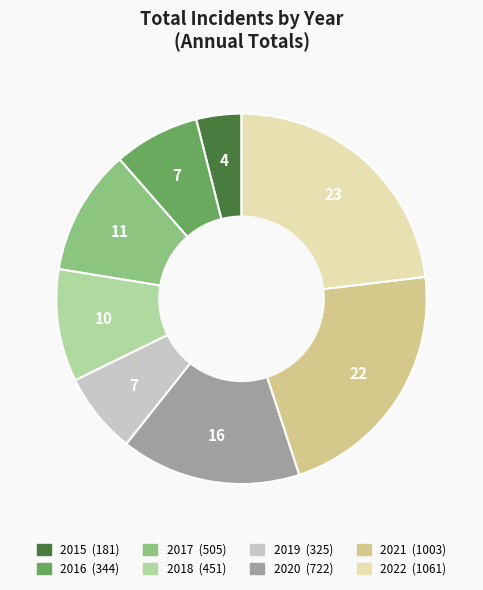

Which slice is the smallest?

2015